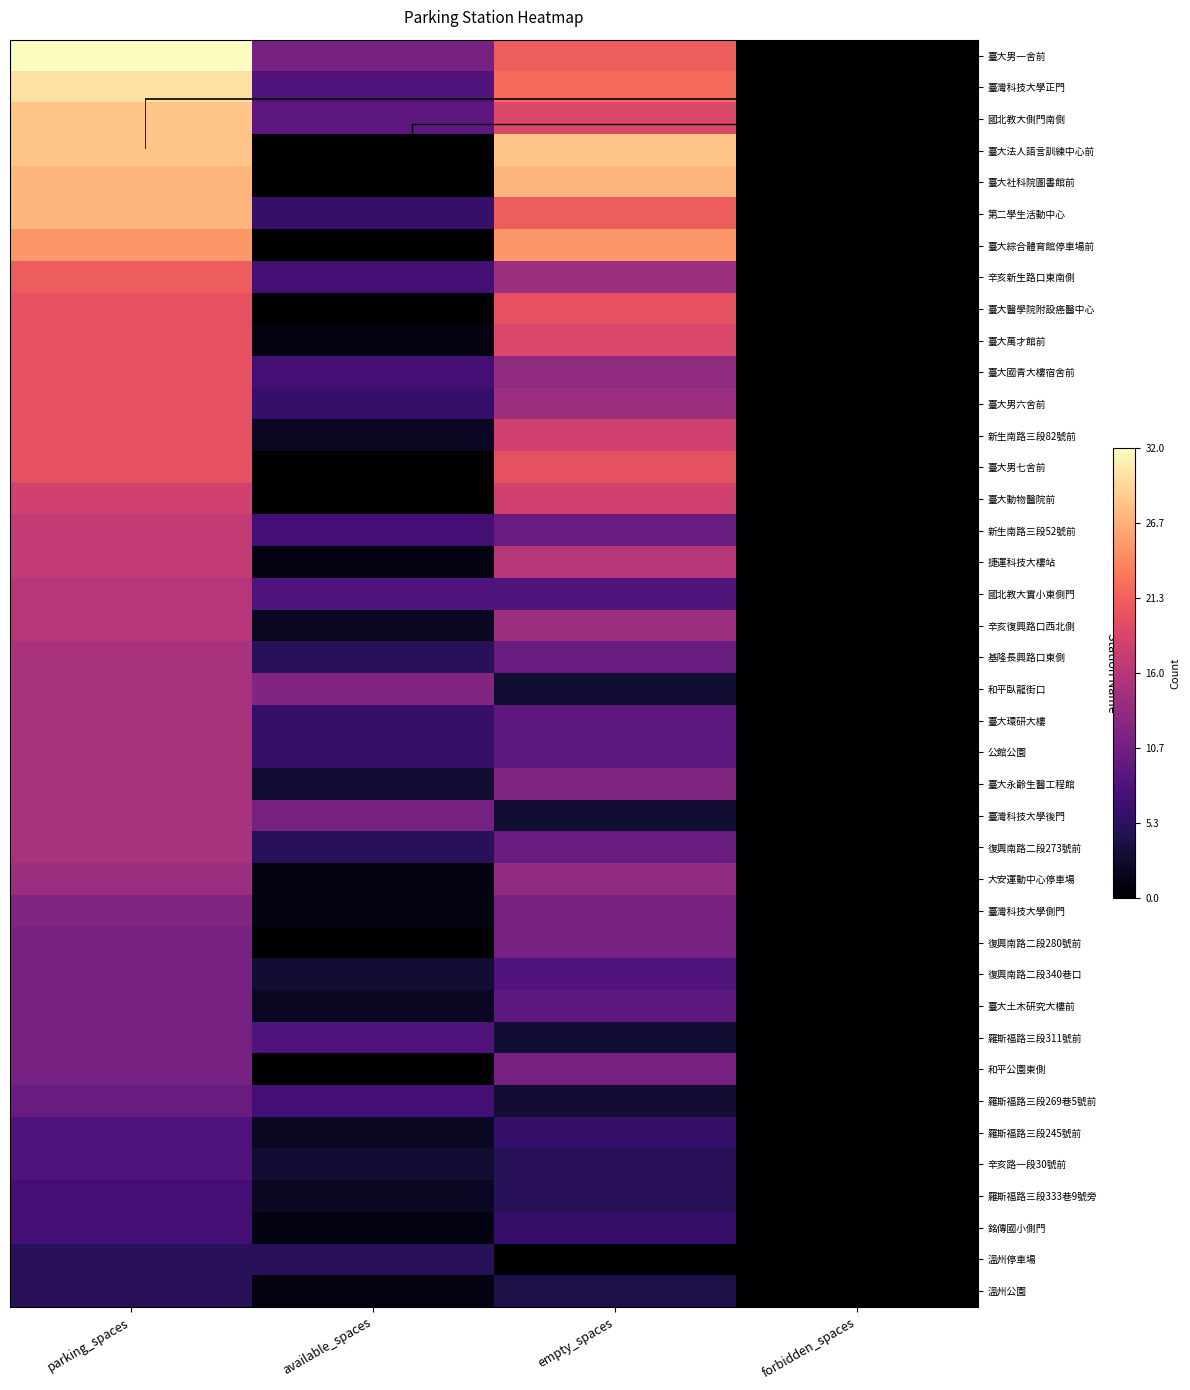

The 復興南路二段280號前 series shows 0 at forbidden_spaces. True or false?

True